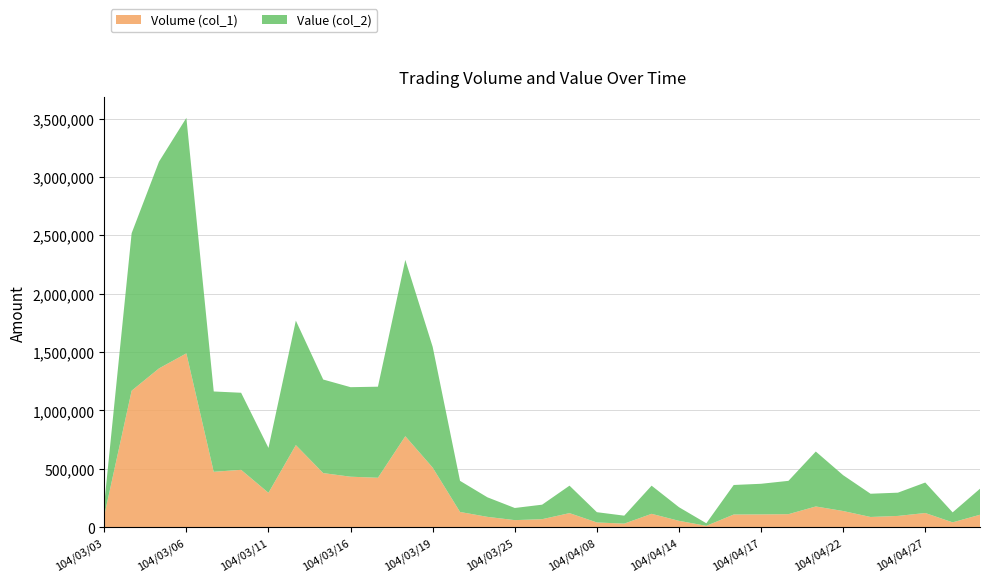

Reading left to right, list all the values displayed in this chart.

Volume (col_1): 104/03/03=100000	104/03/04=1169000	104/03/05=1360000	104/03/06=1489000	104/03/09=474000	104/03/10=491000	104/03/11=294000	104/03/12=703000	104/03/13=463000	104/03/16=432000	104/03/17=423000	104/03/18=779000	104/03/19=510000	104/03/20=130000	104/03/24=88000	104/03/25=60000	104/03/26=68000	104/03/31=120000	104/04/08=40000	104/04/09=30000	104/04/13=114000	104/04/14=54000	104/04/15=11000	104/04/16=108000	104/04/17=109000	104/04/20=111000	104/04/21=177000	104/04/22=138000	104/04/23=87000	104/04/24=96000	104/04/27=121000	104/04/28=41000	104/04/29=106000
Value (col_2): 104/03/03=101000	104/03/04=1349260	104/03/05=1771410	104/03/06=2017660	104/03/09=688210	104/03/10=660240	104/03/11=384600	104/03/12=1066370	104/03/13=801630	104/03/16=767010	104/03/17=780220	104/03/18=1510680	104/03/19=1034810	104/03/20=266500	104/03/24=167440	104/03/25=103900	104/03/26=124340	104/03/31=235200	104/04/08=88000	104/04/09=68100	104/04/13=241080	104/04/14=116660	104/04/15=22000	104/04/16=253040	104/04/17=262350	104/04/20=285490	104/04/21=470680	104/04/22=306860	104/04/23=199030	104/04/24=199180	104/04/27=261060	104/04/28=85420	104/04/29=223020